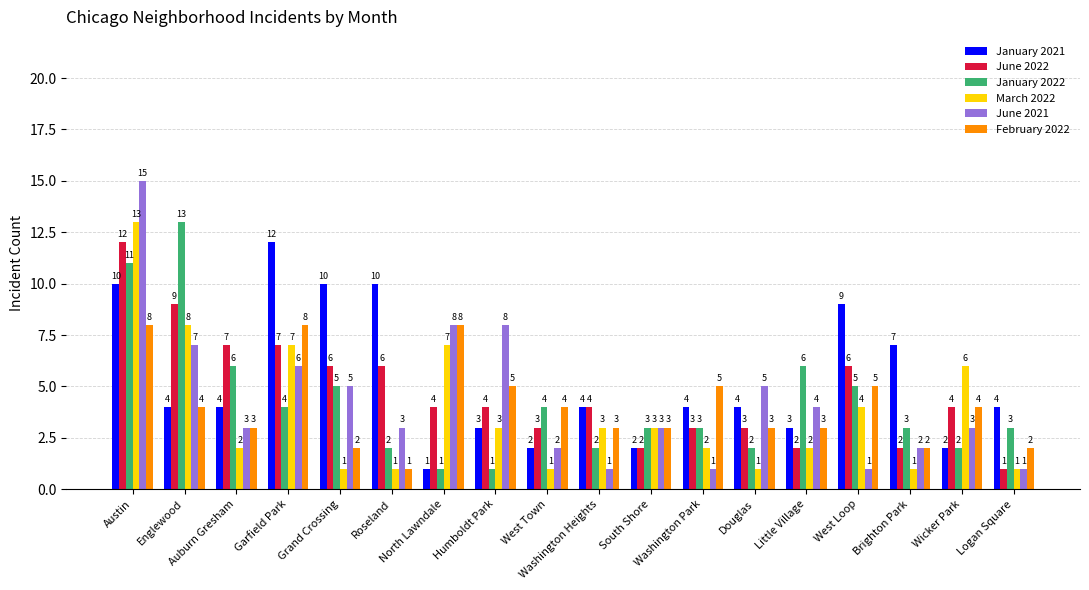

Which series has the largest range (max minus min)?

June 2021